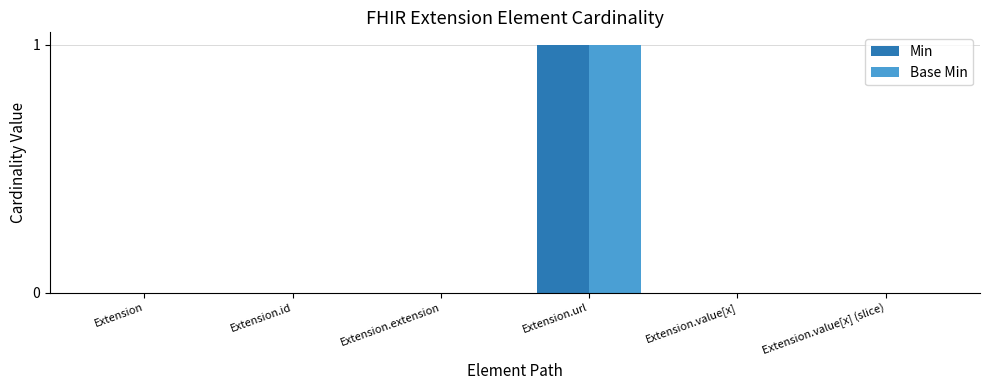

What are all the series names shown in the legend?

Min, Base Min